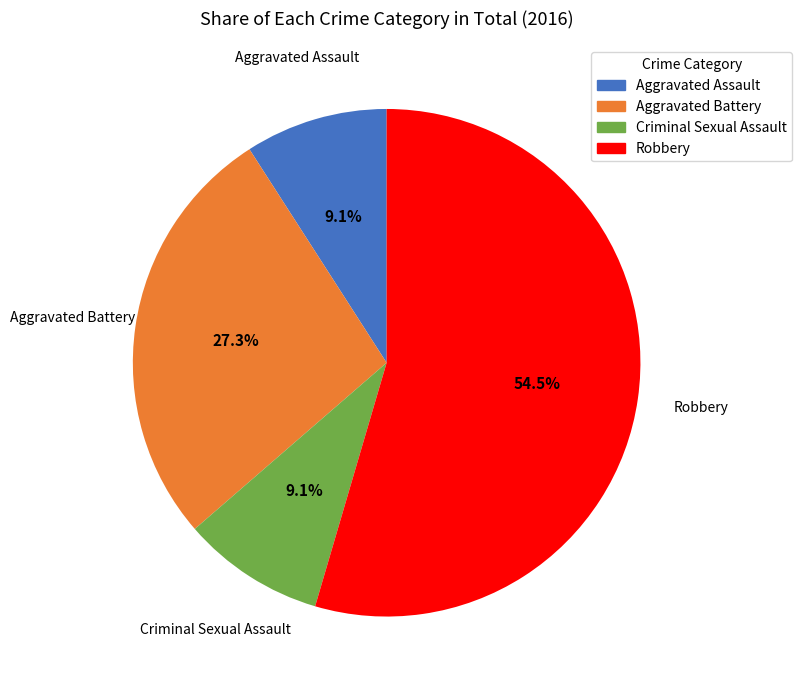

The Aggravated Assault slice represents 9% of the pie. True or false?

True